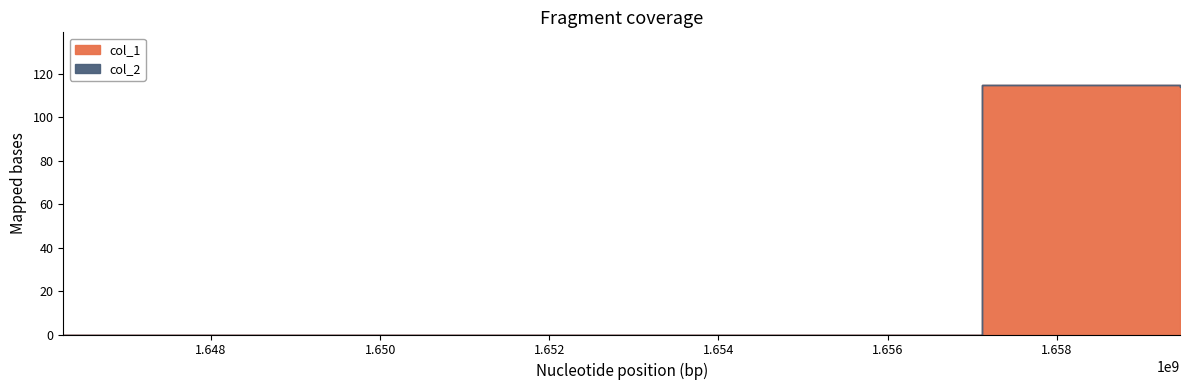

At how many categories does at least one series exceed 102?

2